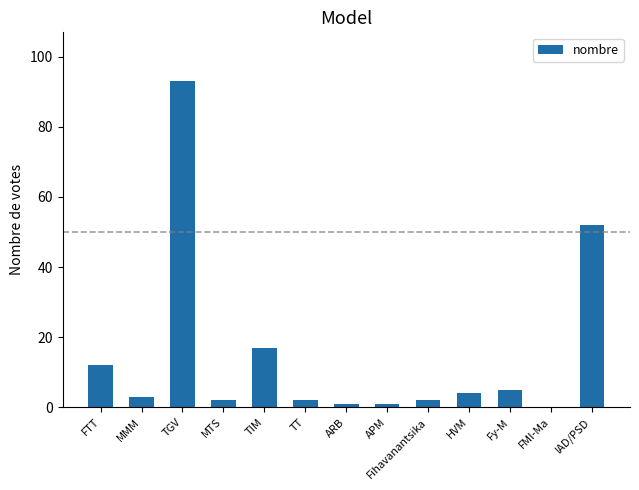

Are the bars grouped side by side (vs. stacked)?

No